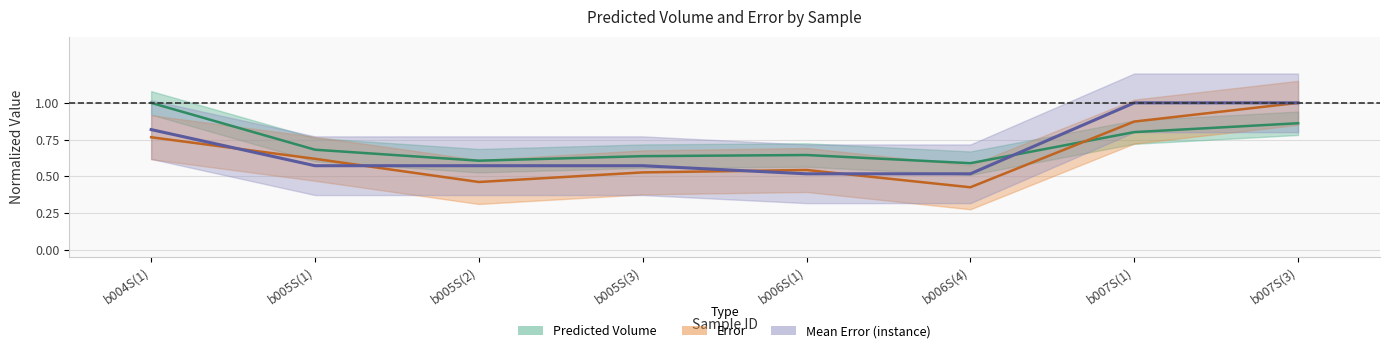

The value of Error at b005S(3) is 0.5. True or false?

True